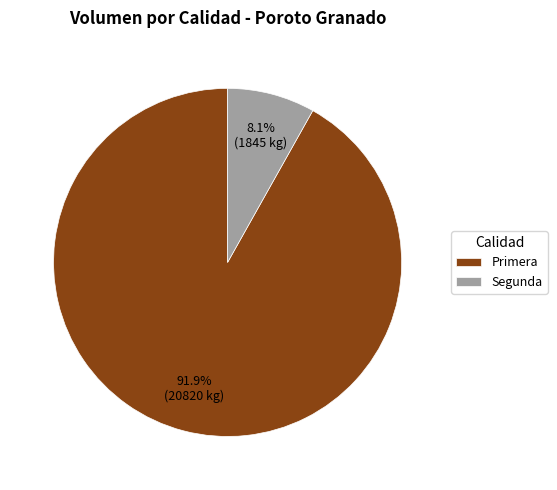

What is the majority slice?

Primera